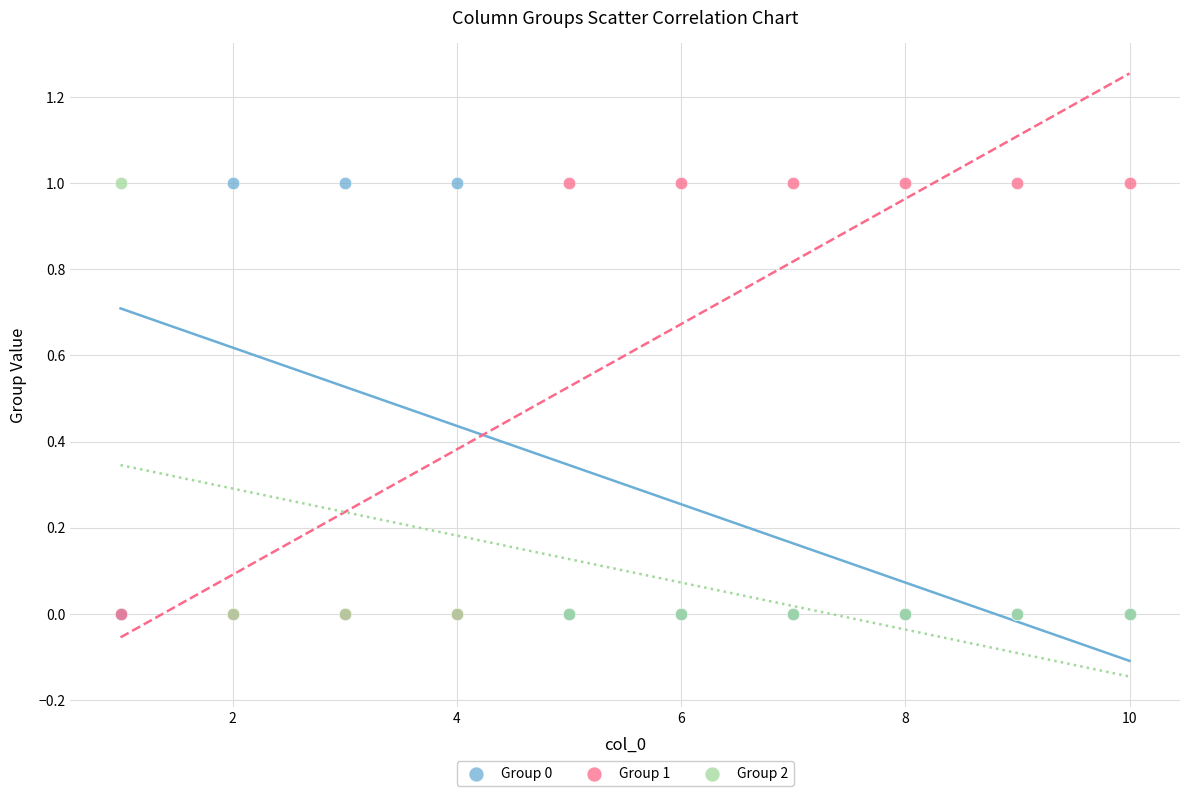

What are all the series names shown in the legend?

Group 0, Group 1, Group 2